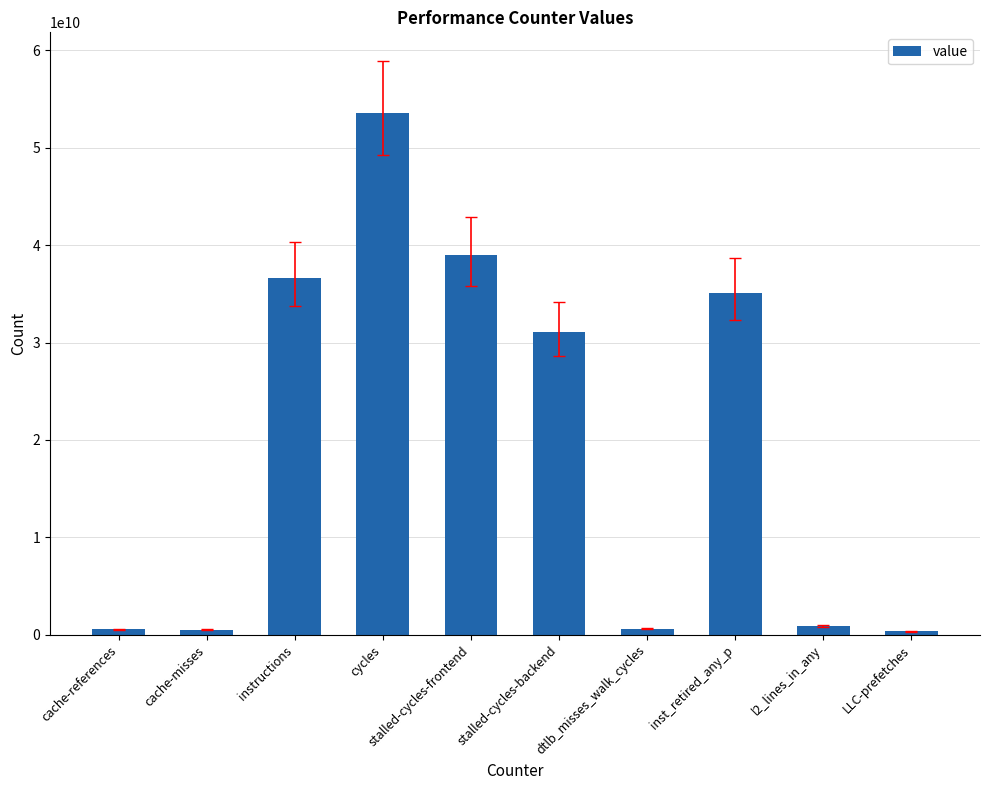

What is the difference between the values at instructions and dtlb_misses_walk_cycles?

36068433864